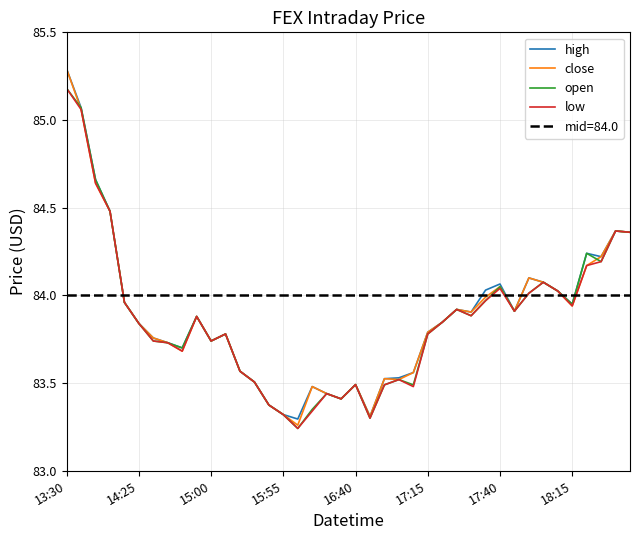

Is it true that low equals 49.2 at 26?

False